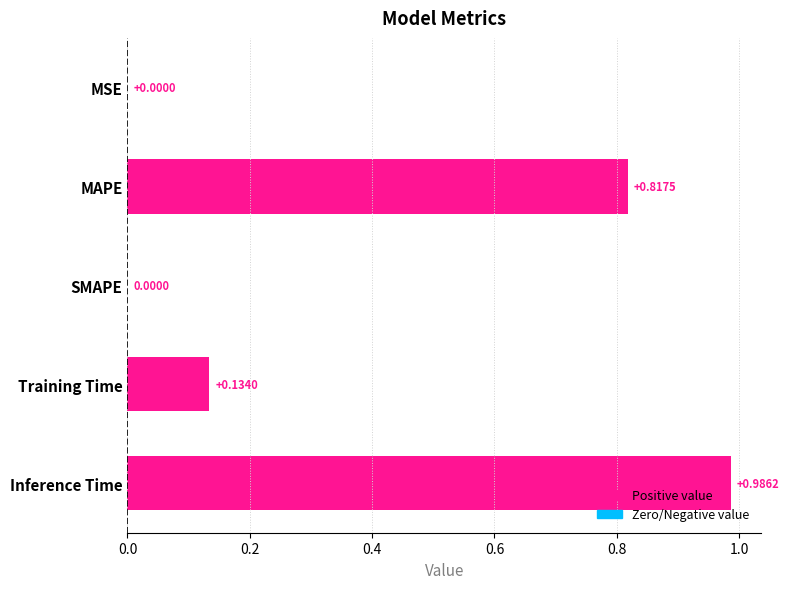

What is the change in value from MSE to Training Time?

+0.1